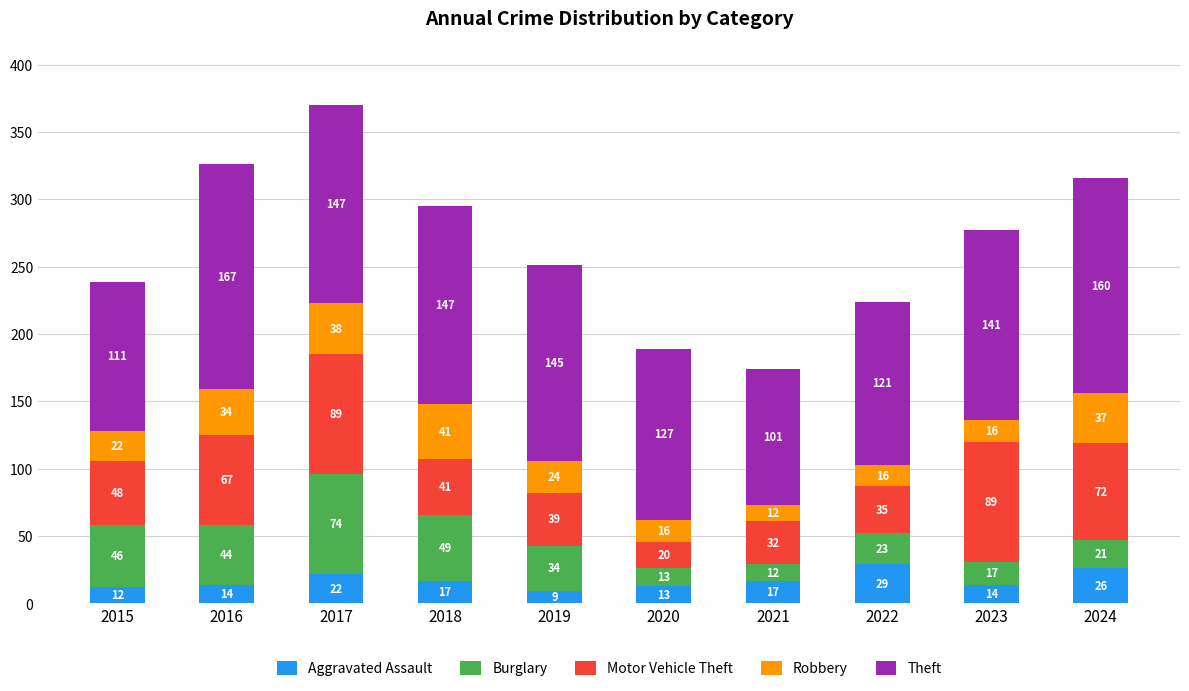

The value of Aggravated Assault at 2024 is 26. True or false?

True